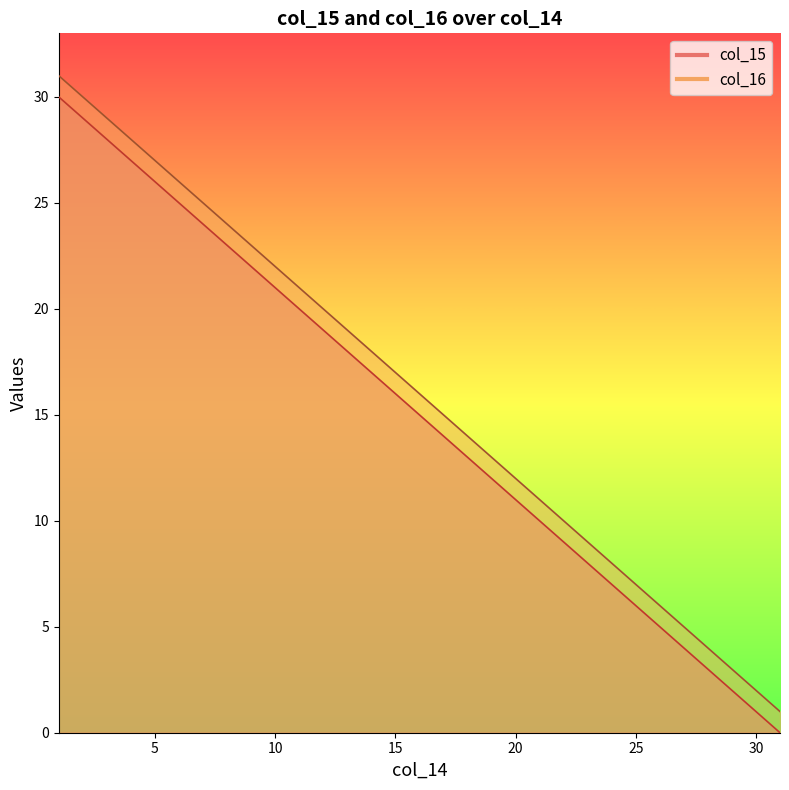

What is the value of the col_15 point at the 1st from the left?

30